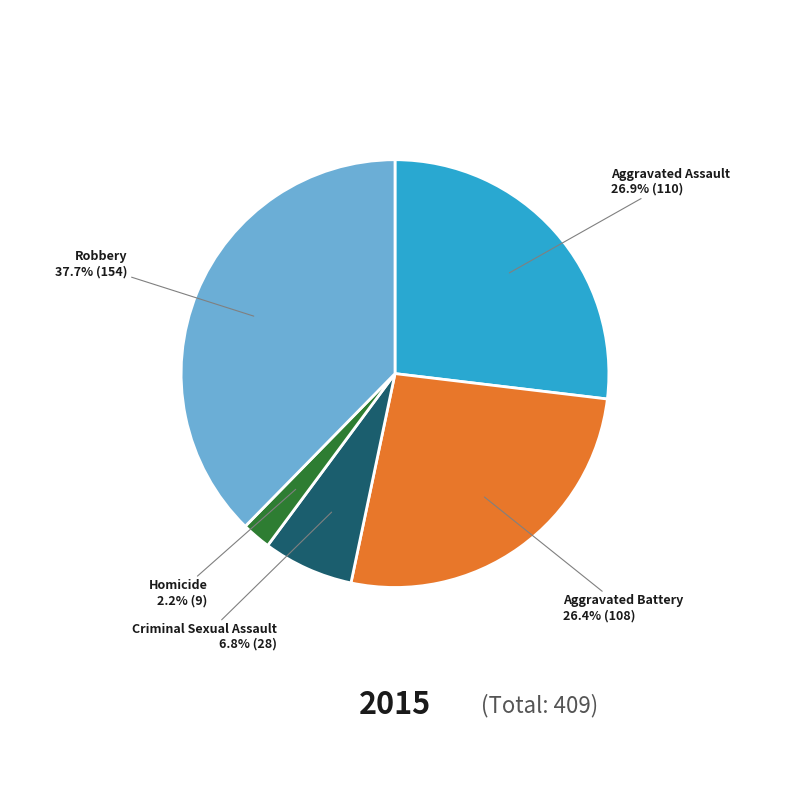

What percentage is the Aggravated Battery slice, to the nearest percent?

26%